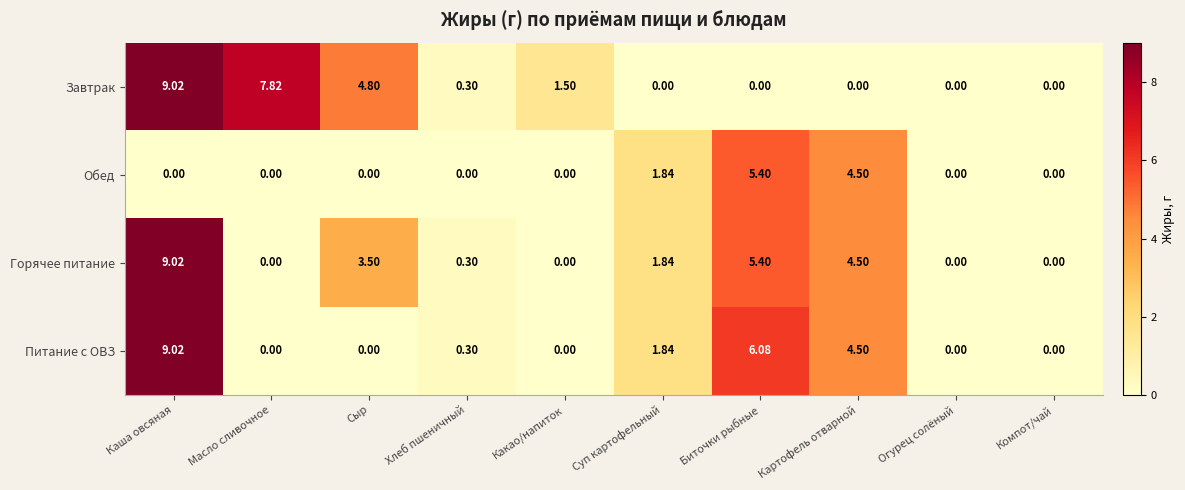

At which label does Питание с ОВЗ reach its peak?

Каша овсяная